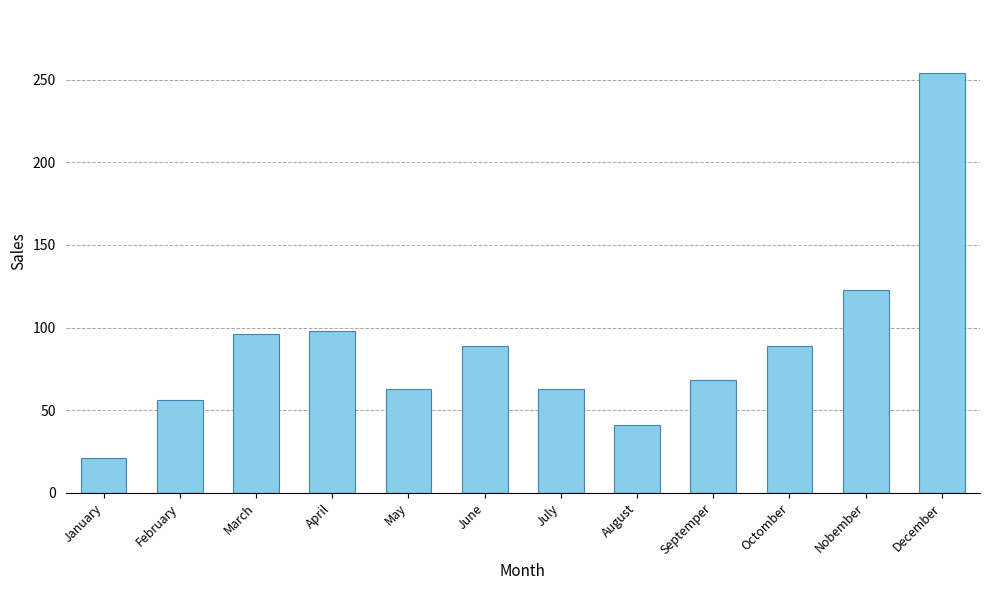

What value does the data have at May?

63